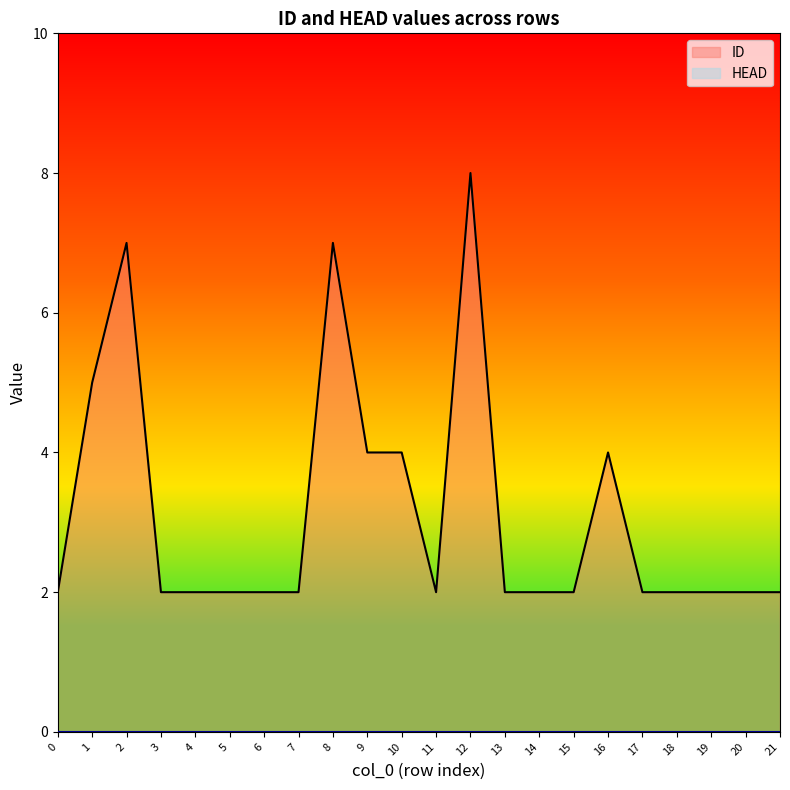

What is the difference between the second highest and minimum values?

5